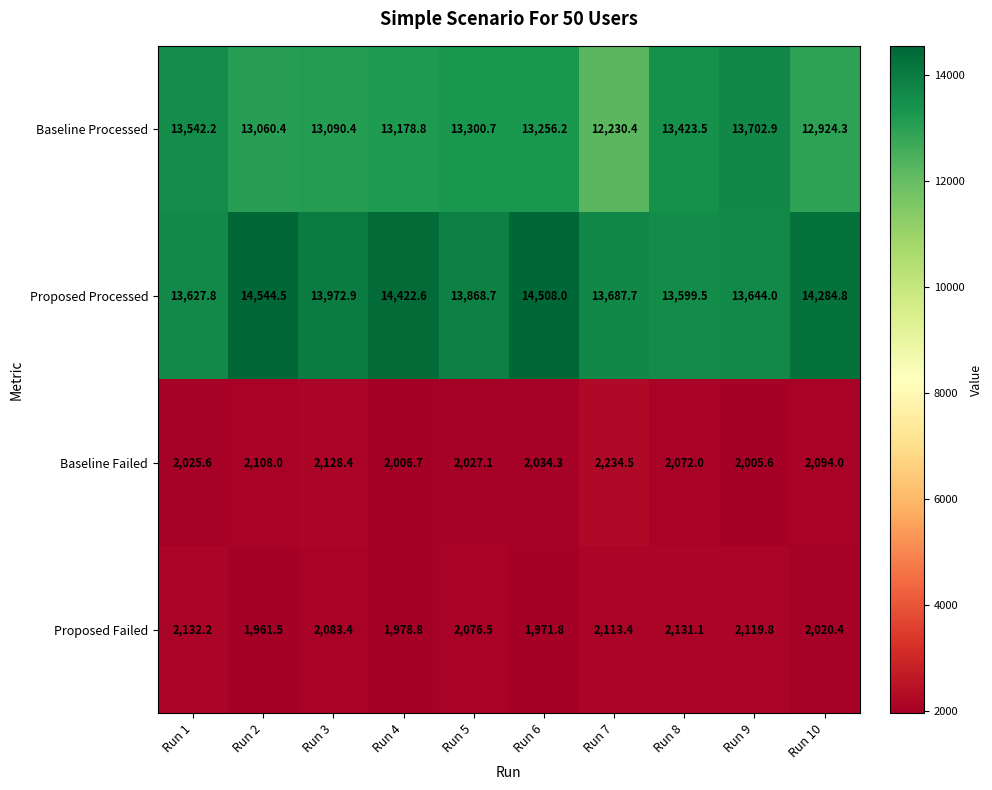

What is the spread (max minus min) of values at Run 10?

12264.4